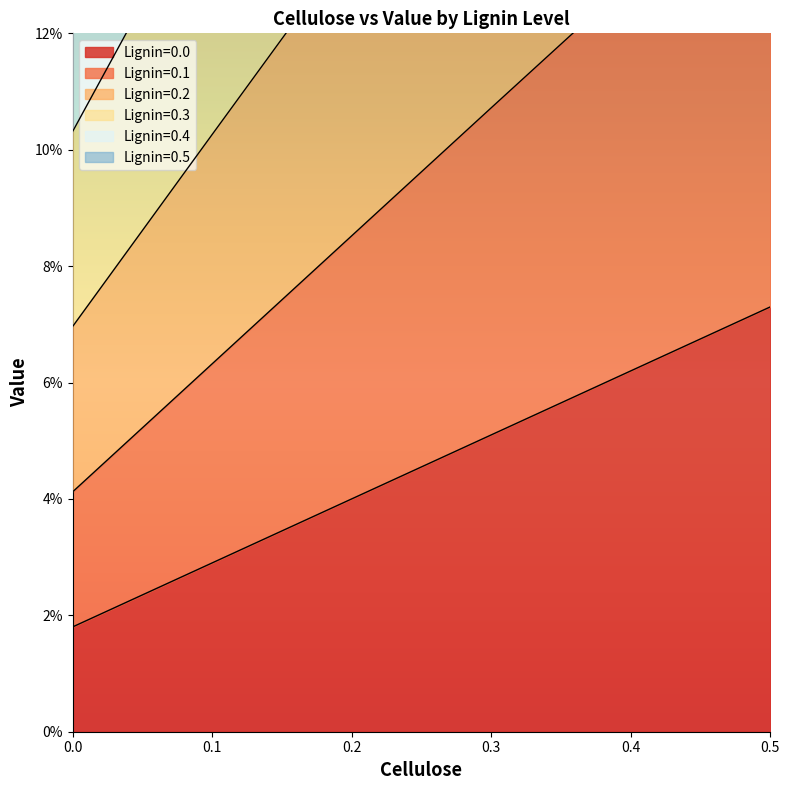

What is the difference between the Lignin=0.0 values at 0.0 and 0.5?

0.1